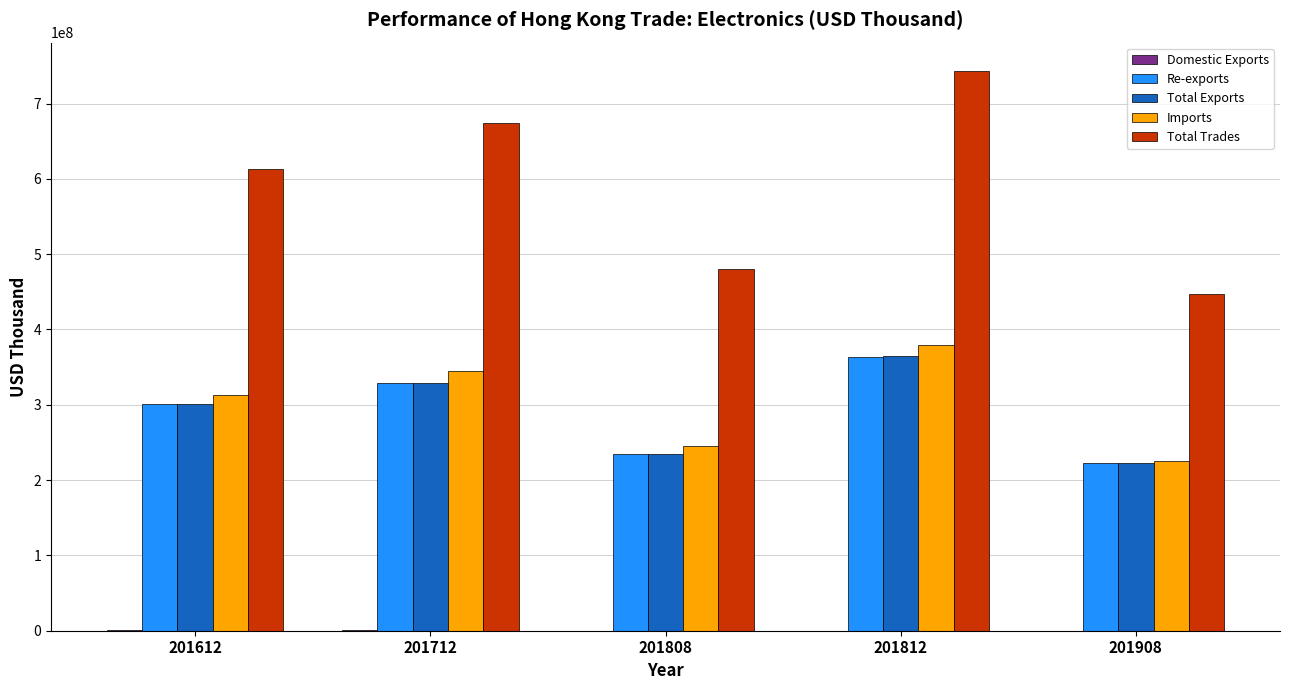

Where does the Total Trades series first go above 613657546?

201612